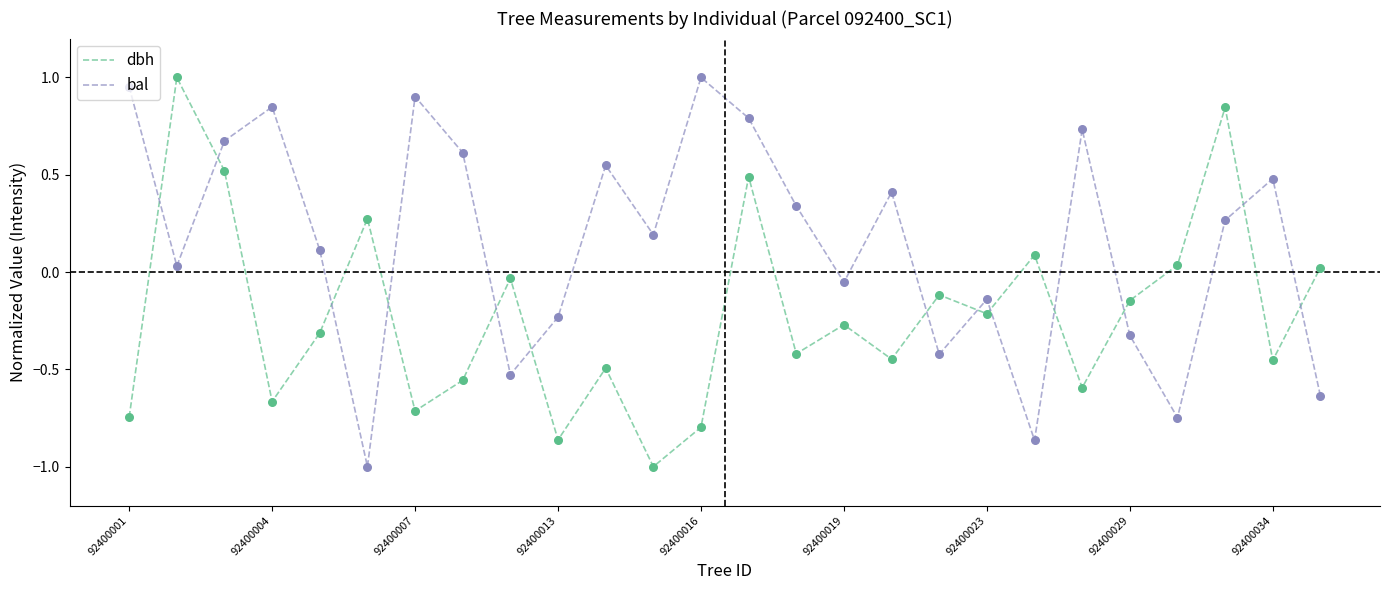

Which series has the largest total across all categories?

bal